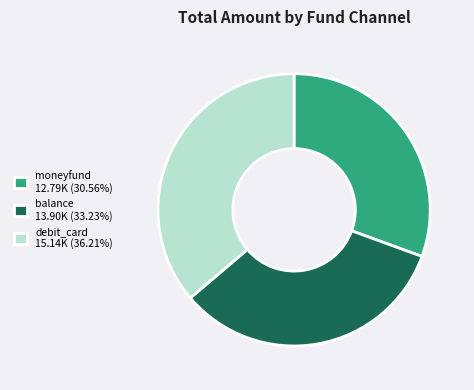

How many slices are in this pie chart?

3